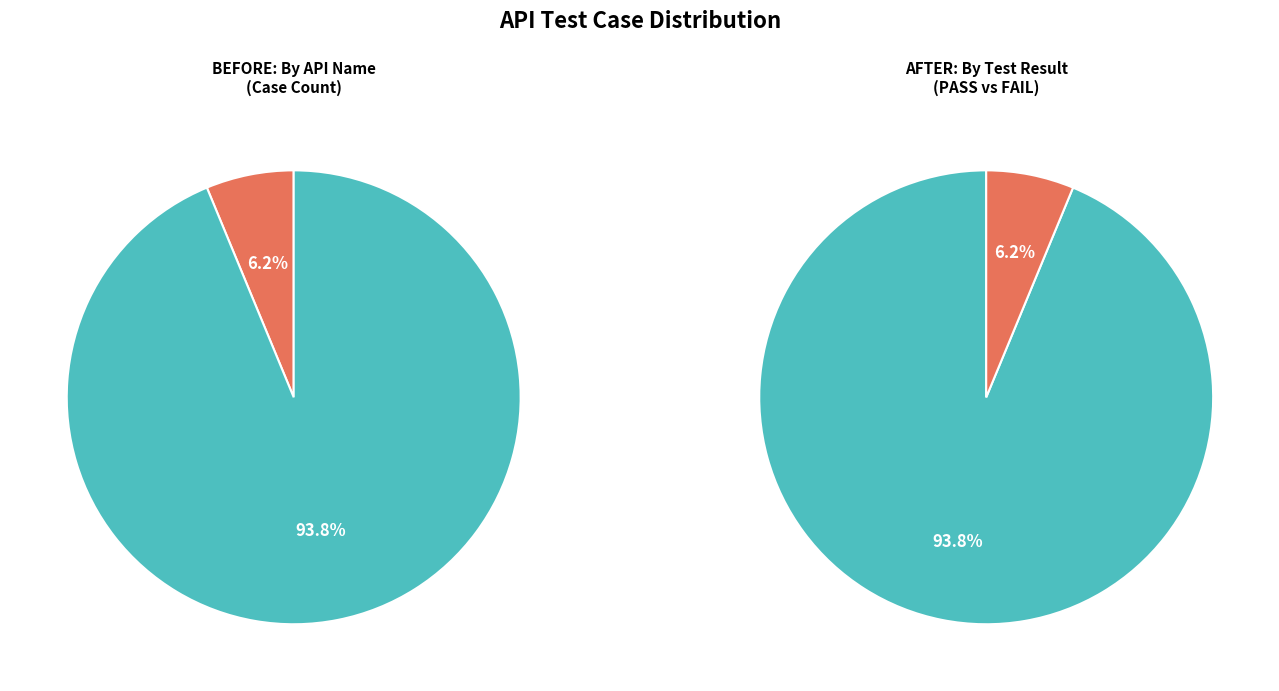

Is the sum of login and recharge greater than half?

Yes